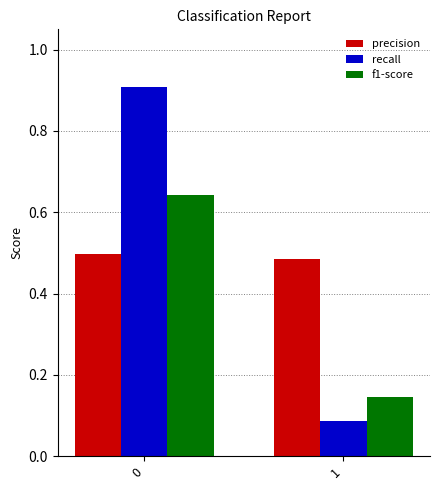

What is the greatest value displayed?

0.9